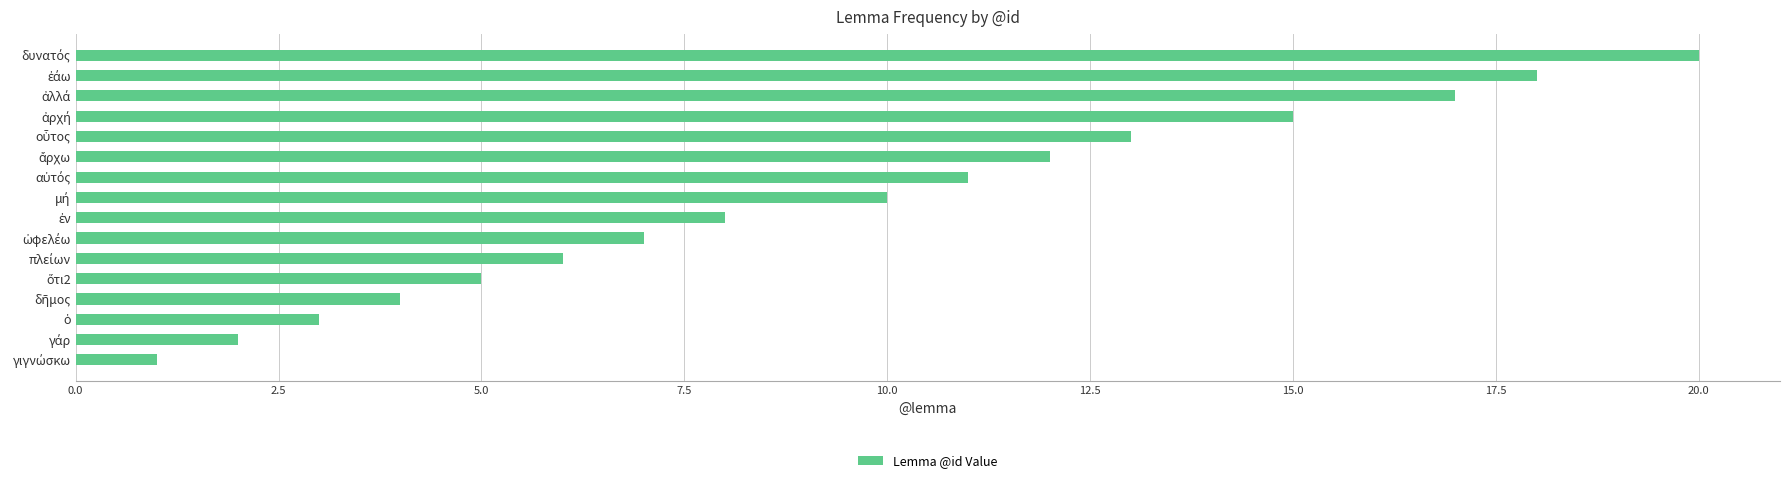

What is the sum of all values?

152